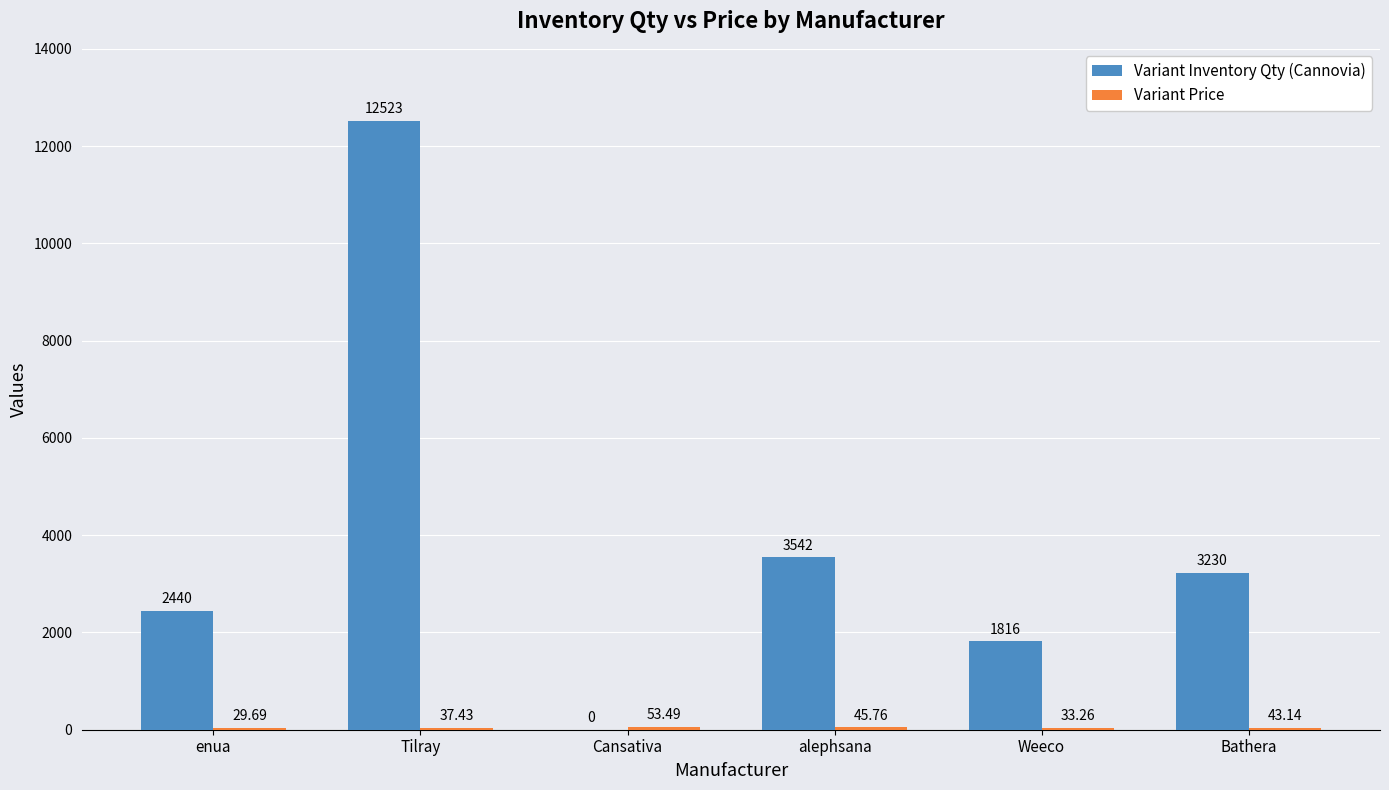

Between Tilray and Bathera, which series saw the biggest shift?

Variant Inventory Qty (Cannovia)